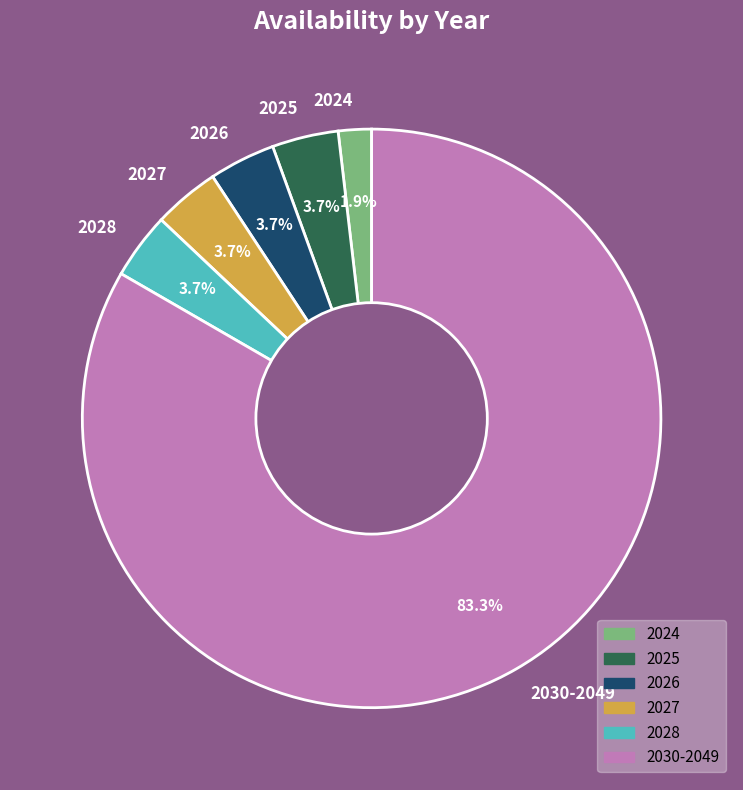

To the nearest percent, what is the combined percentage of 2027 and 2026?

7%